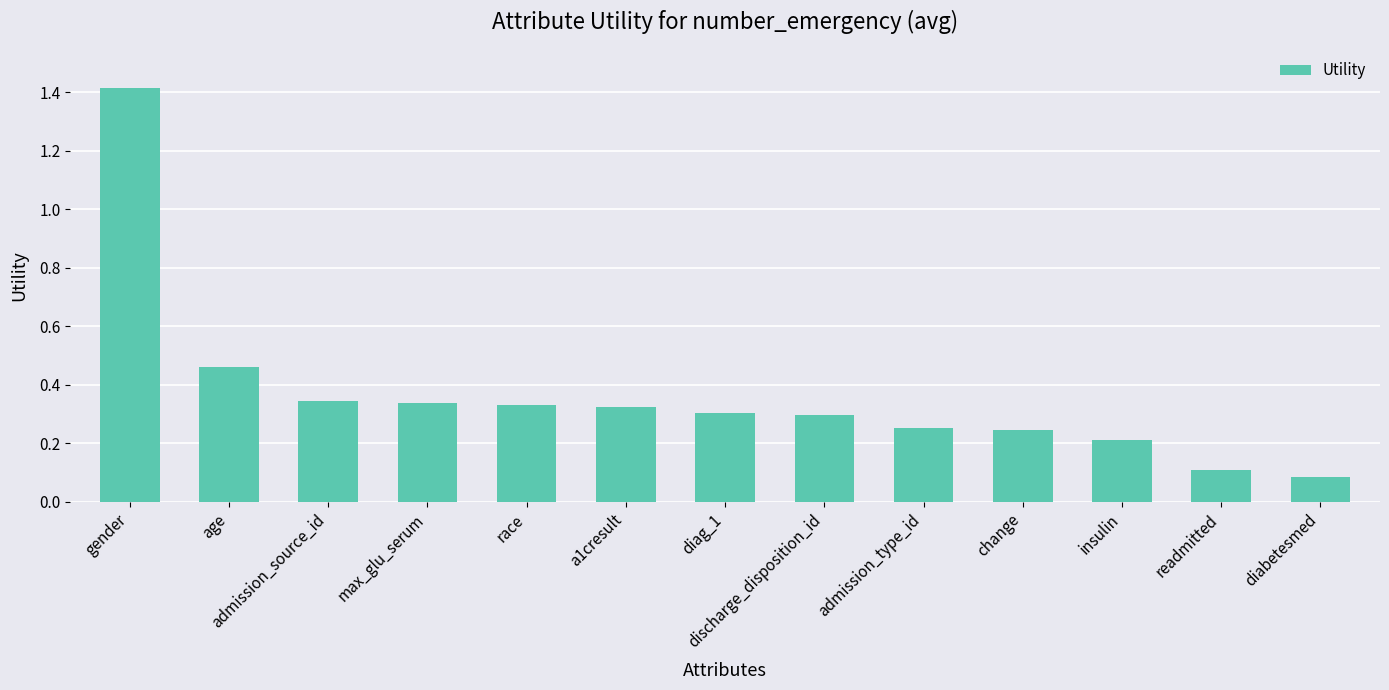

What is the sum of all values?

4.7